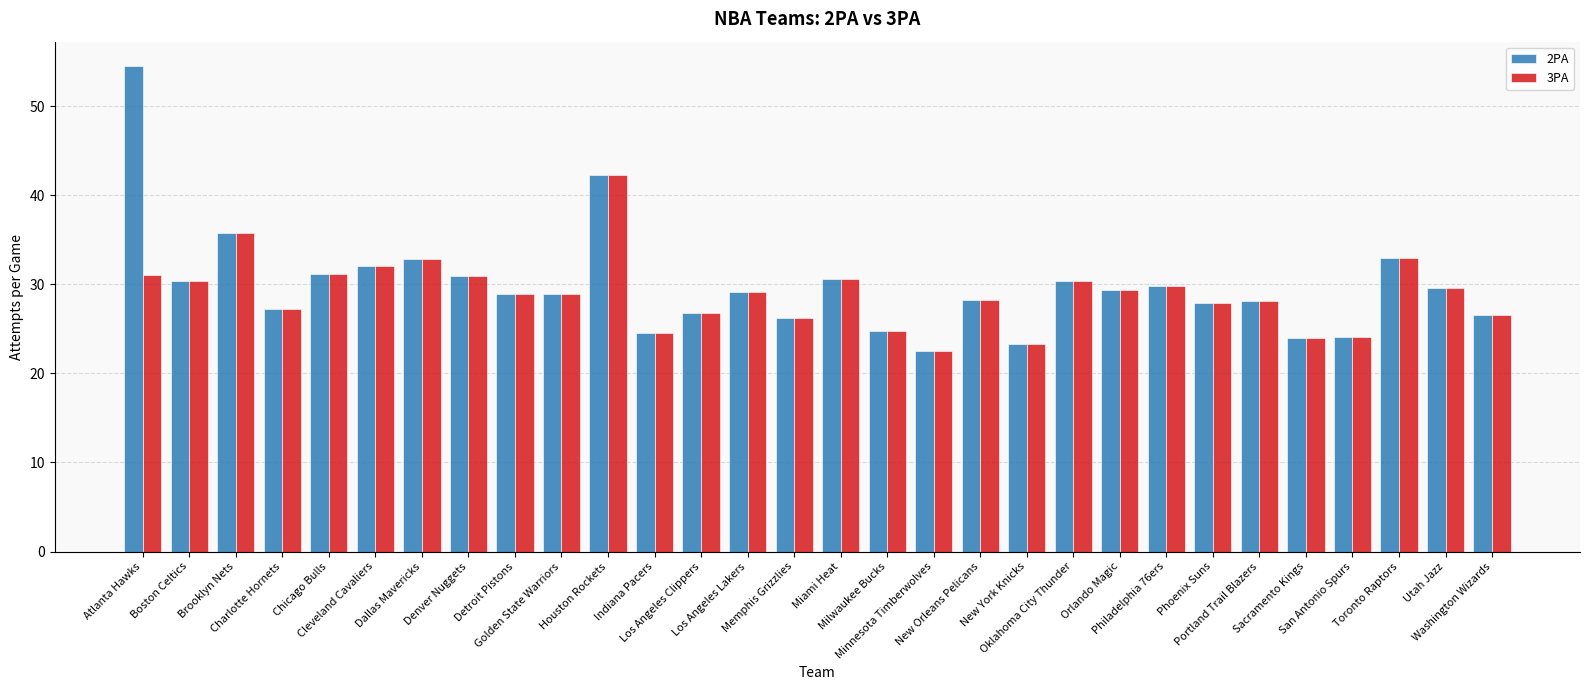

Rank the series by their maximum value, from highest to lowest.

2PA, 3PA